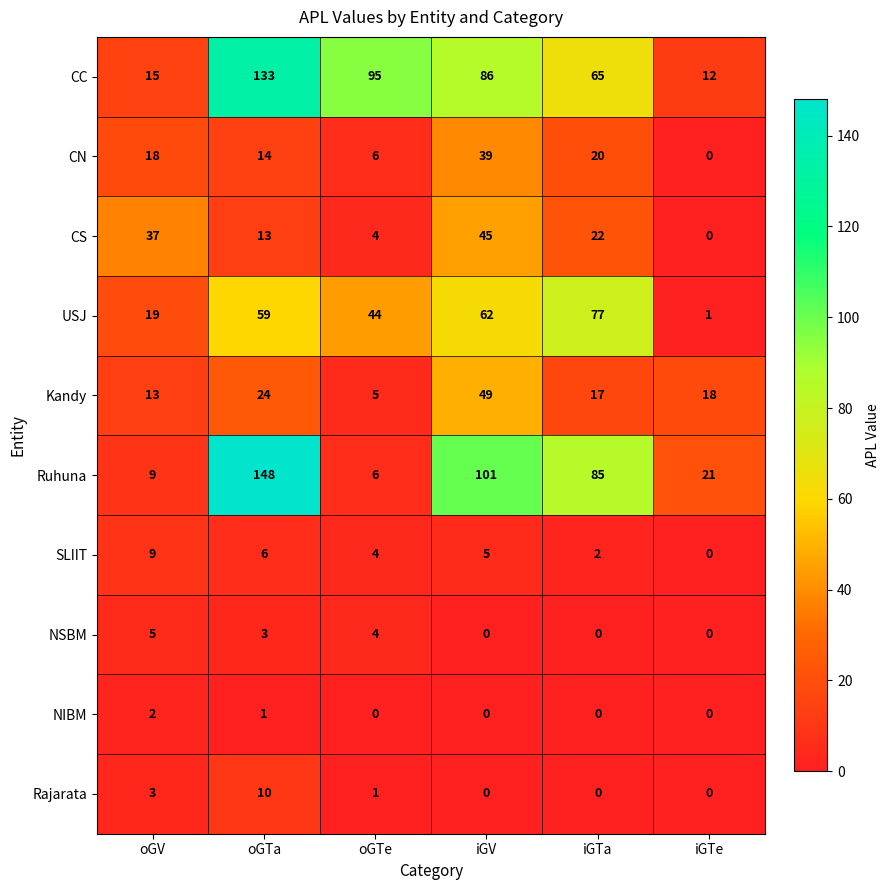

Which series has the largest total across all categories?

CC